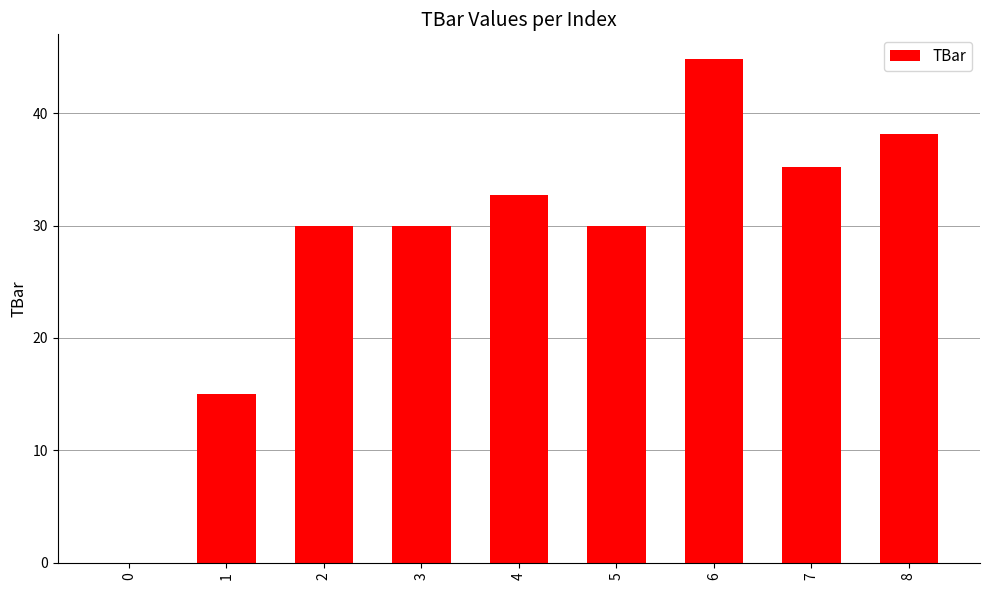

What is the ratio of the value at 1 to the value at 4?

0.5